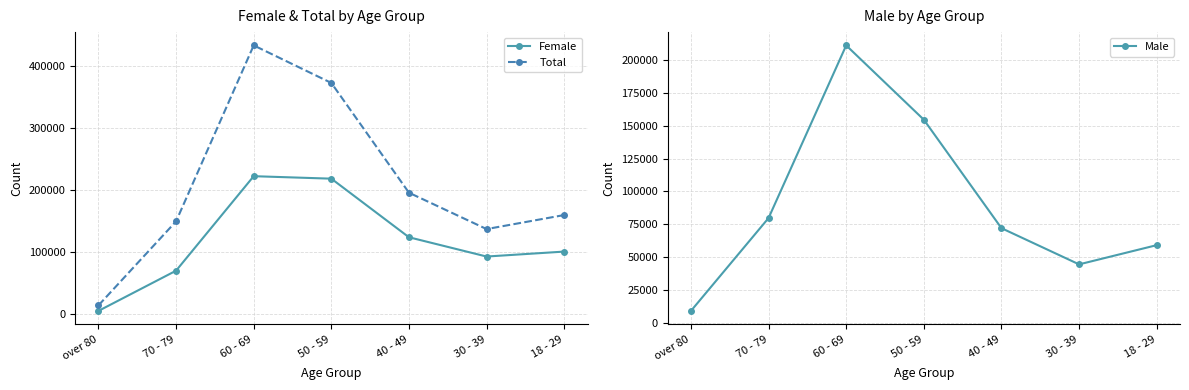

How many data points in Female are above 100485?

3